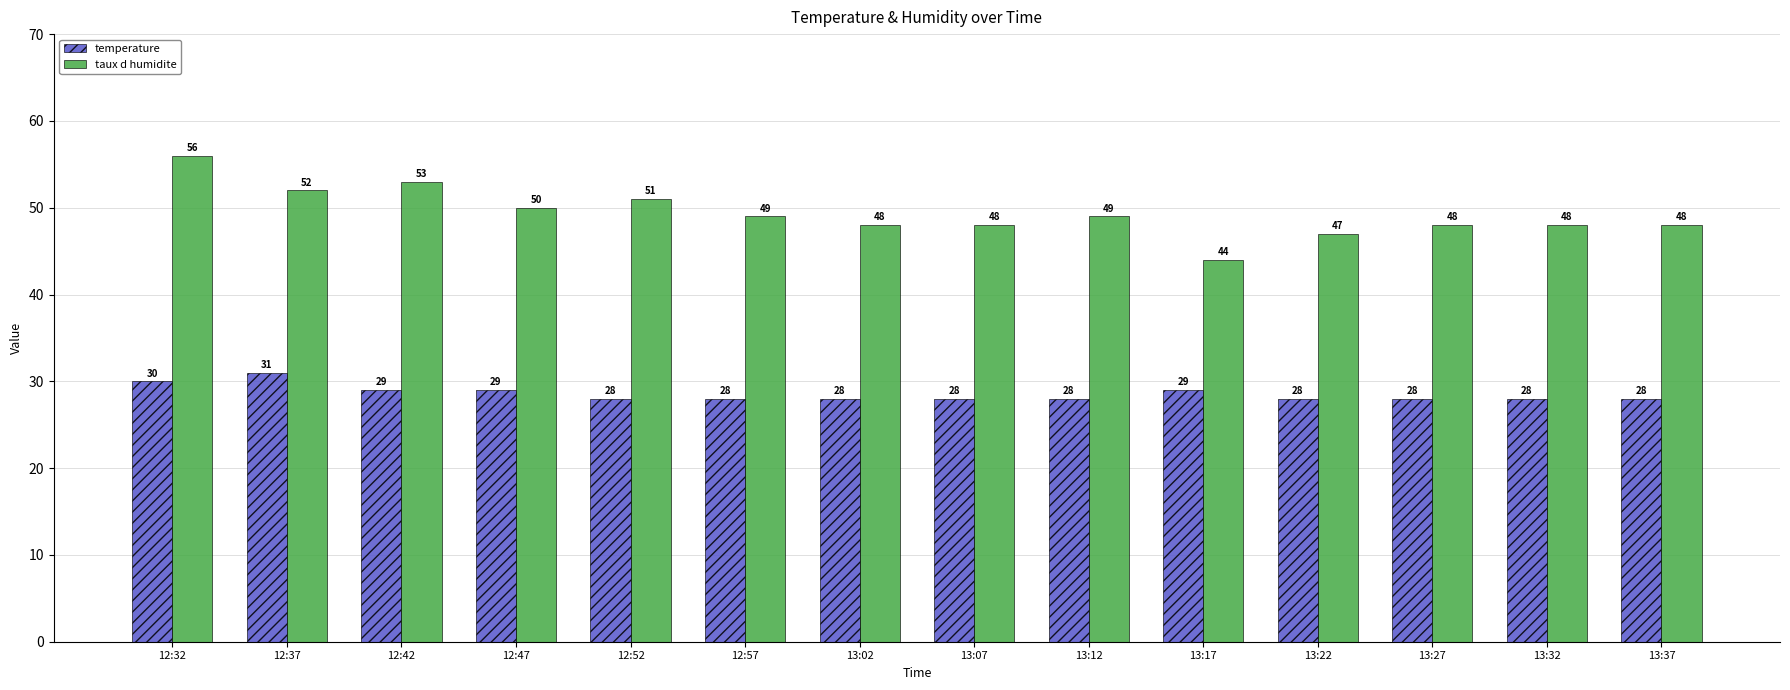

What is the label of the 4th bar from the right?

13:22